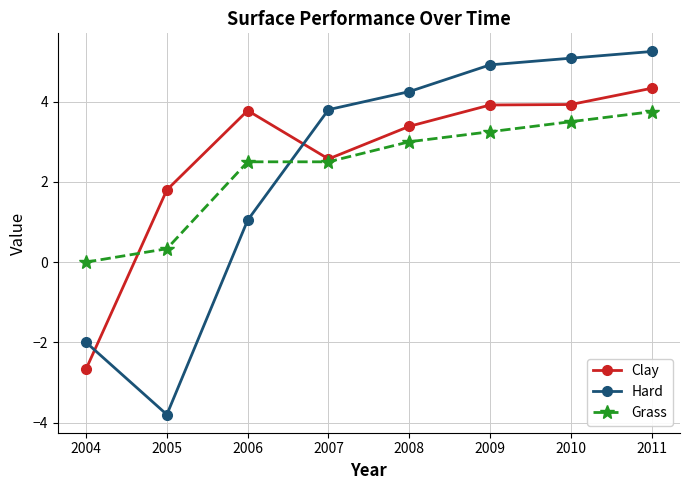

Where is the first local minimum for Hard?

2005